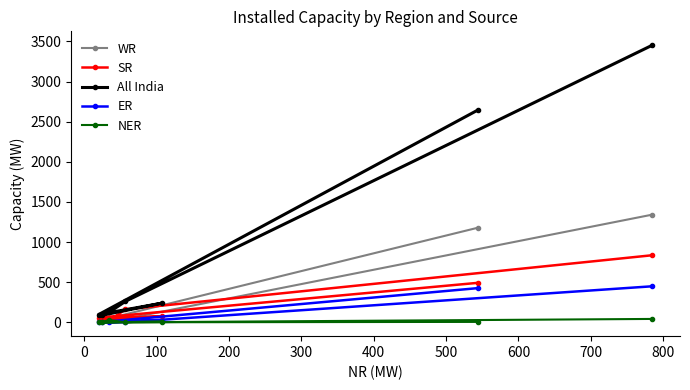

Which series has the largest range (max minus min)?

All India